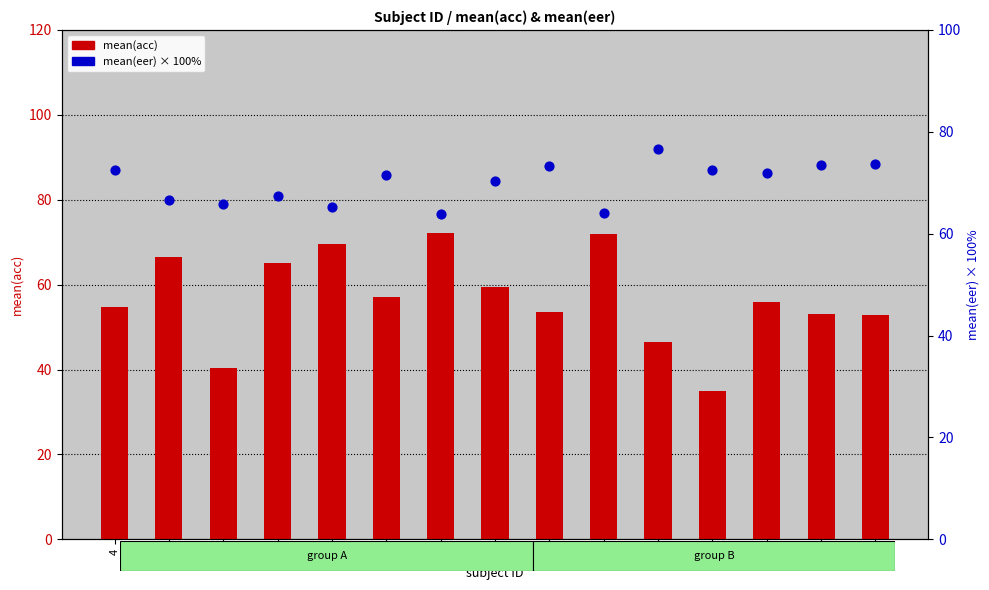

Is the value of mean(eer) (×100%) at 5 greater than the value of mean(acc) at 18?

Yes